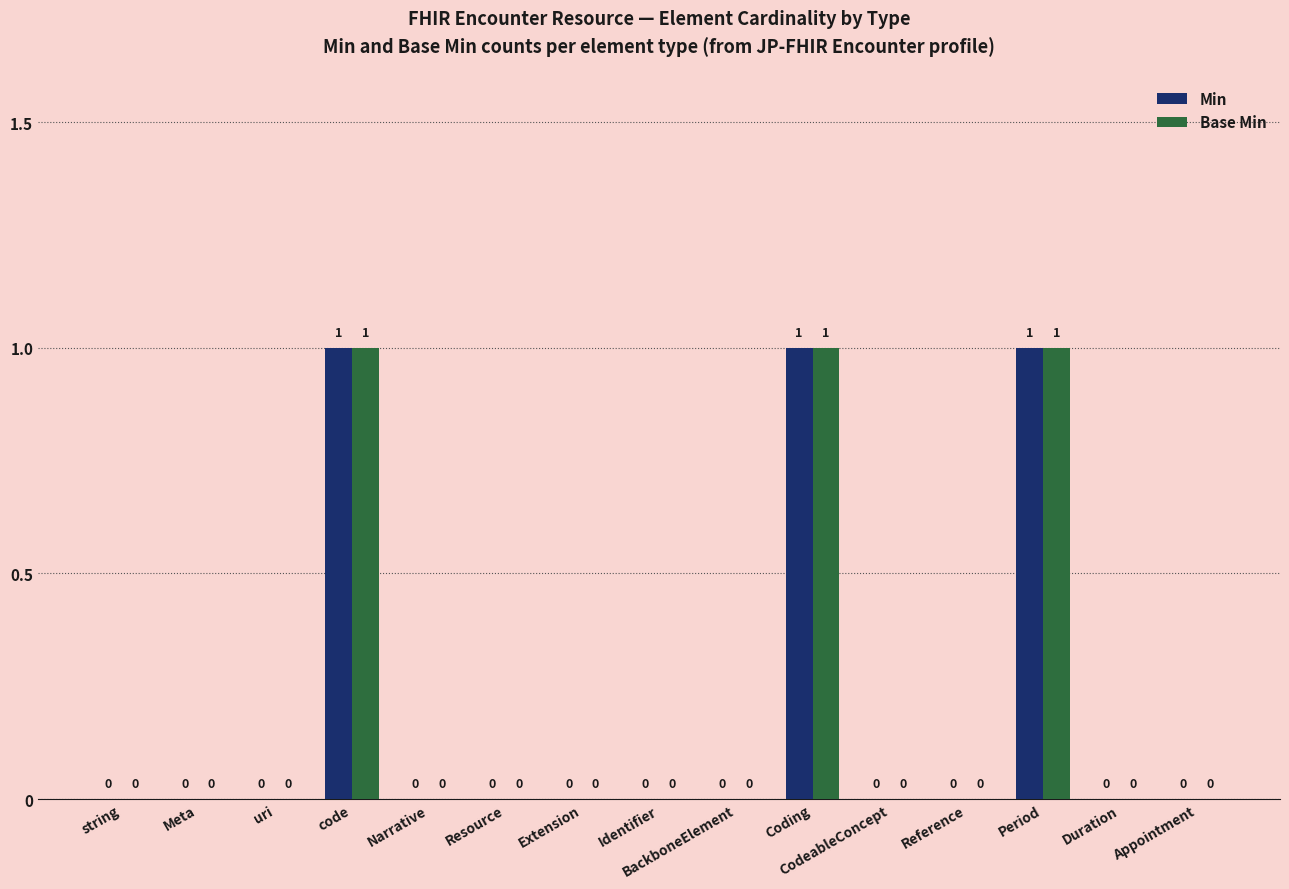

Is the value of Base Min at BackboneElement greater than the value of Min at code?

No